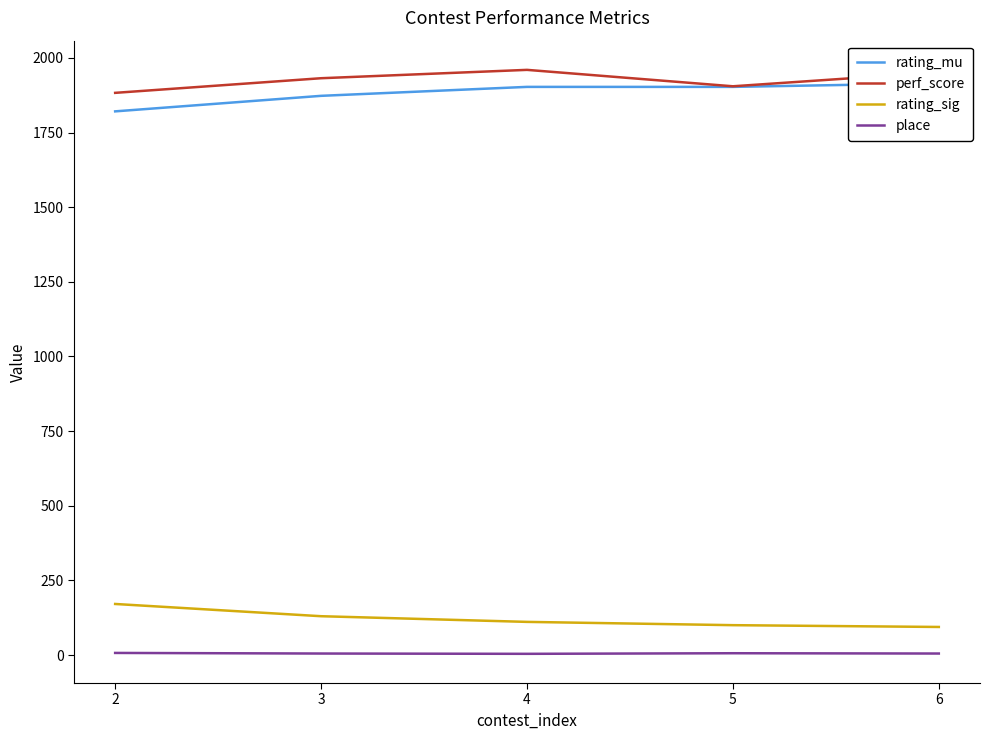

True or false: rating_sig has more than 2 interior local peaks.

False